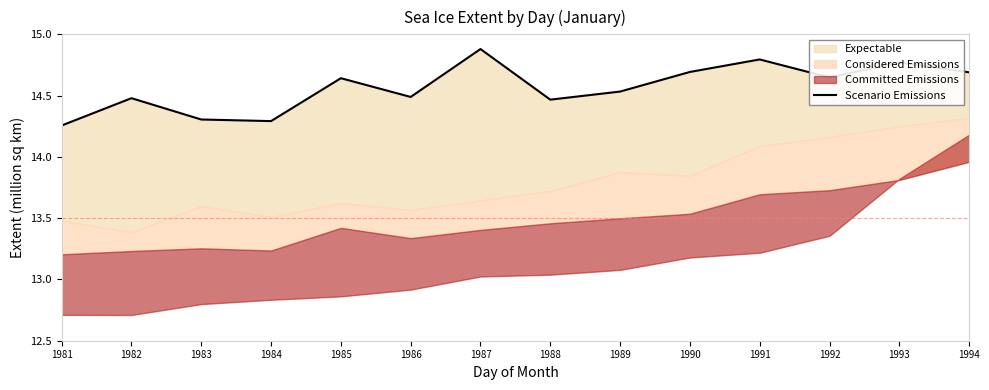

Which label corresponds to the largest value in the chart?

1987